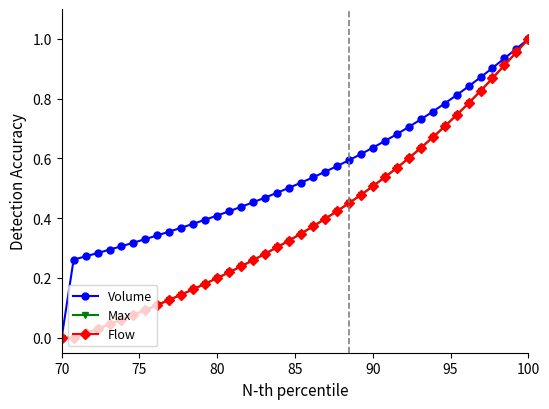

Which series has the largest total across all categories?

Volume